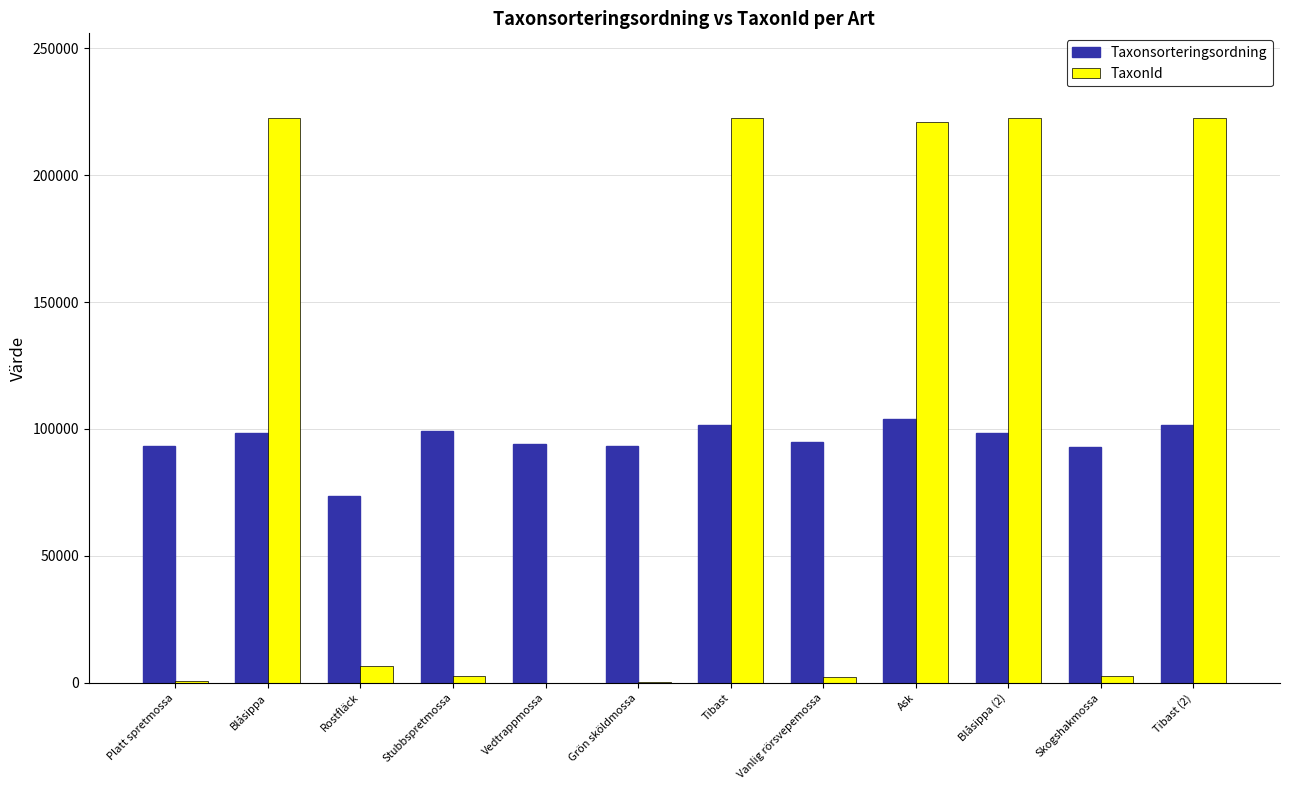

What is the total value across all series at Tibast?

324092